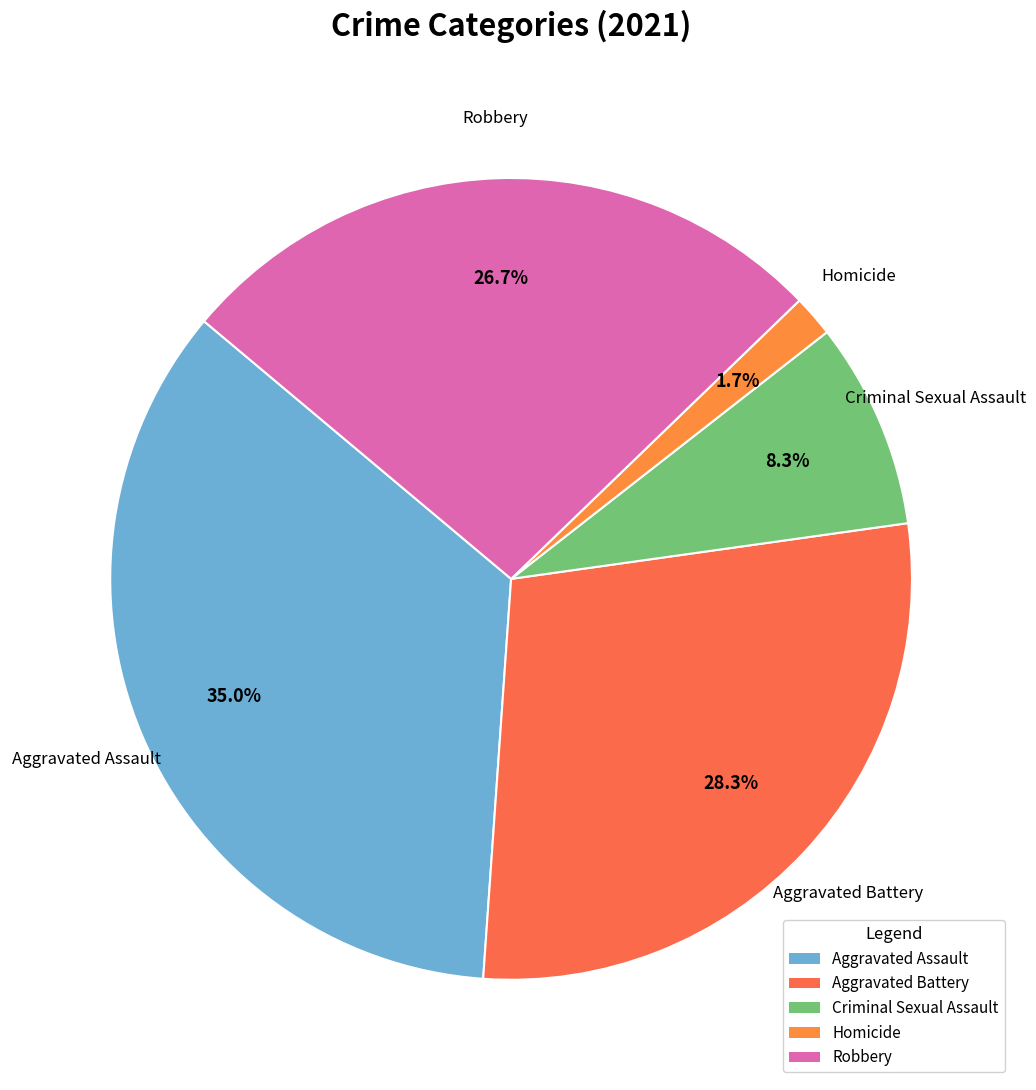

Between Aggravated Battery and Homicide, which is larger?

Aggravated Battery